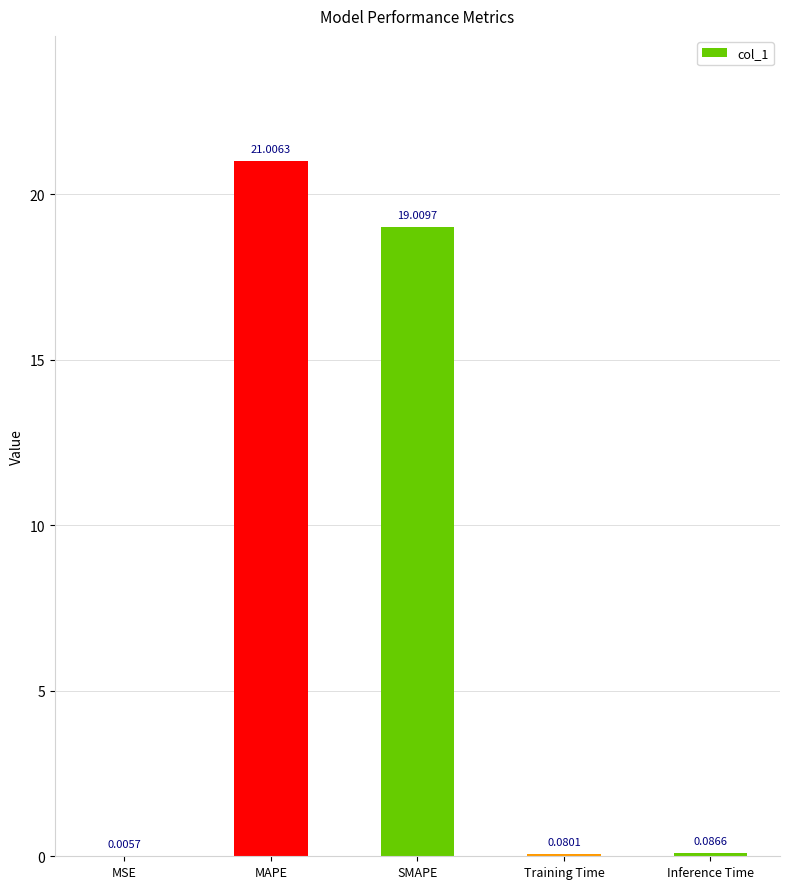

What is the sum of all values?

40.2